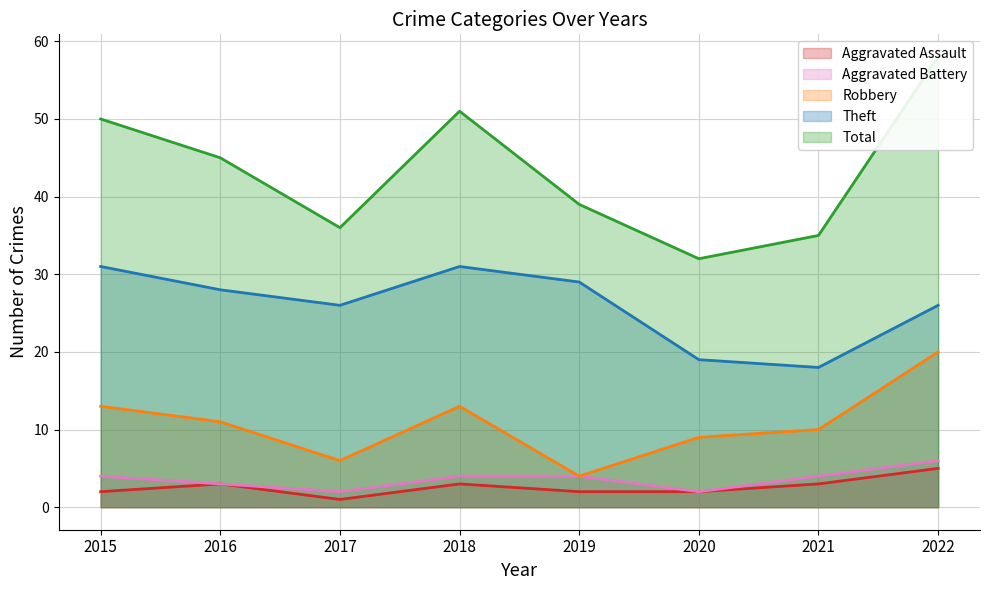

Where is the first local minimum for Theft?

2017